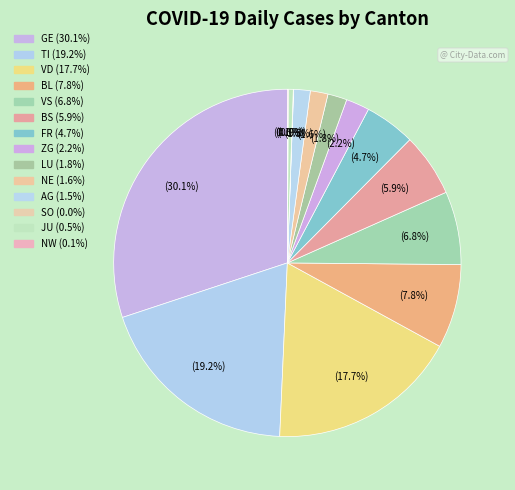

To the nearest percent, what is the difference between the LU and BS slice percentages?

4%